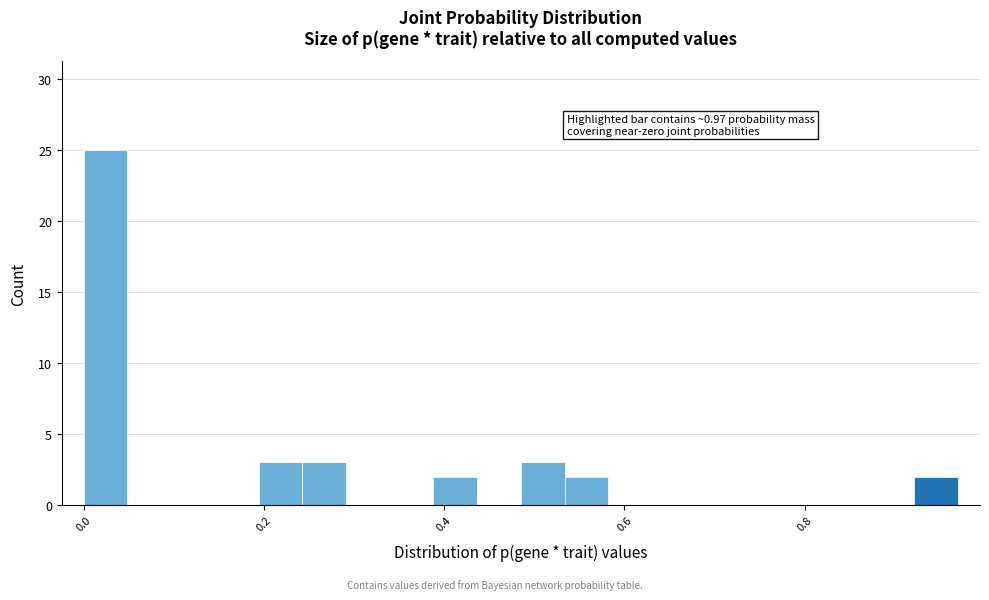

Around what value on the x-axis is the tallest bar? Give the approximate position of its centre, as read against the axis.

0.02